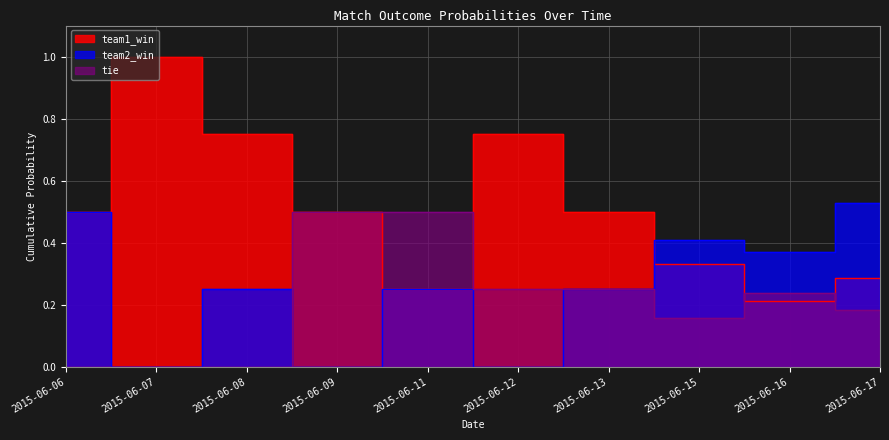

What is the average value of the tie series?

0.2